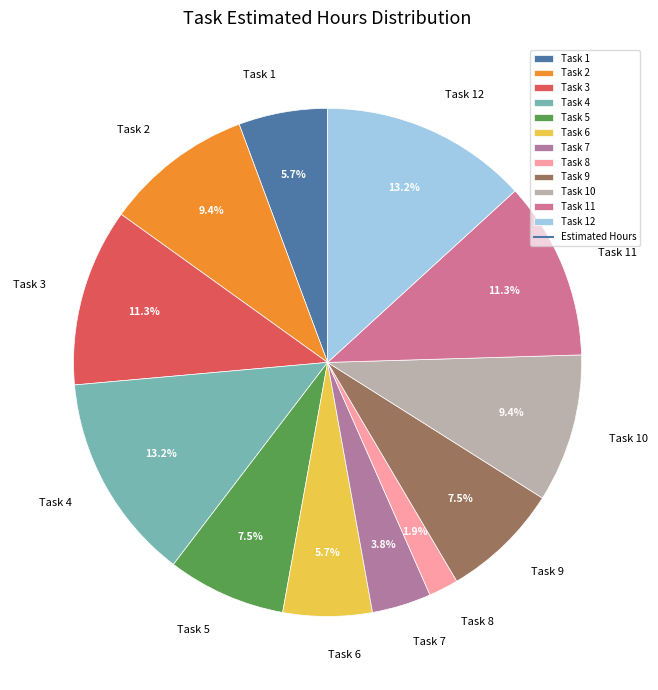

Between Task 2 and Task 1, which is larger?

Task 2